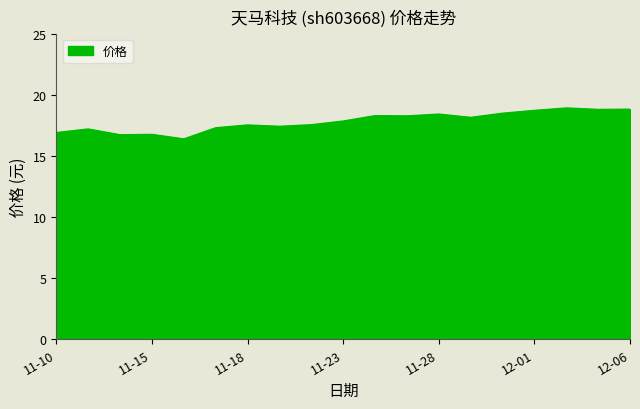

How many series are shown in this chart?

1